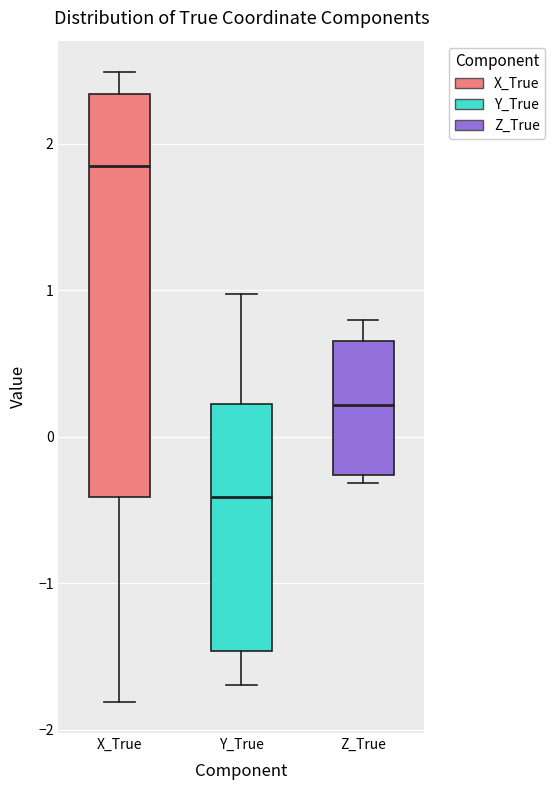

Reading left to right, read every box against the y-axis: the position of its median line, the range the box covers, and the ends of its whiskers. The values are not printed on the chart, so give them approximately, as read against the axis.

X_True: median 1.8, box -0.4 to 2.3, whiskers -1.8 to 2.5
Y_True: median -0.4, box -1.5 to 0.2, whiskers -1.7 to 1.0
Z_True: median 0.2, box -0.3 to 0.7, whiskers -0.3 (just below the box's lower edge) to 0.8